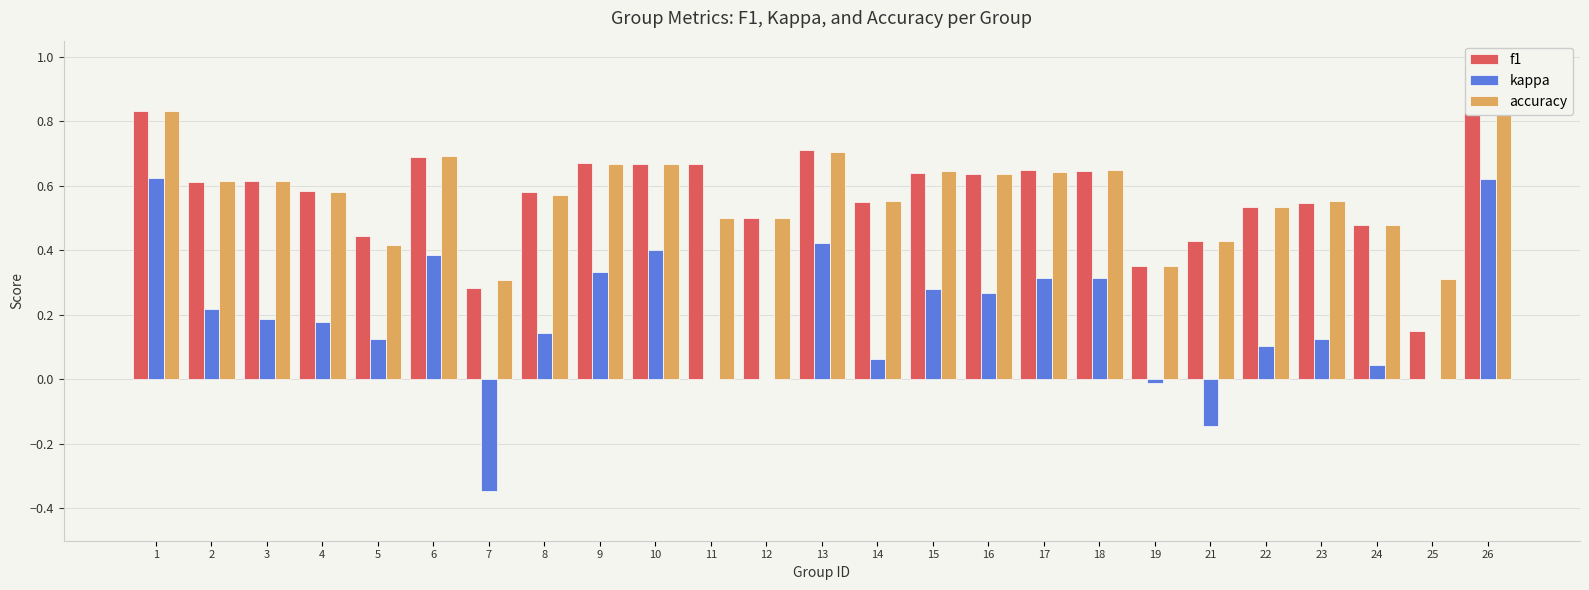

Between 7 and 24, which series saw the biggest shift?

kappa